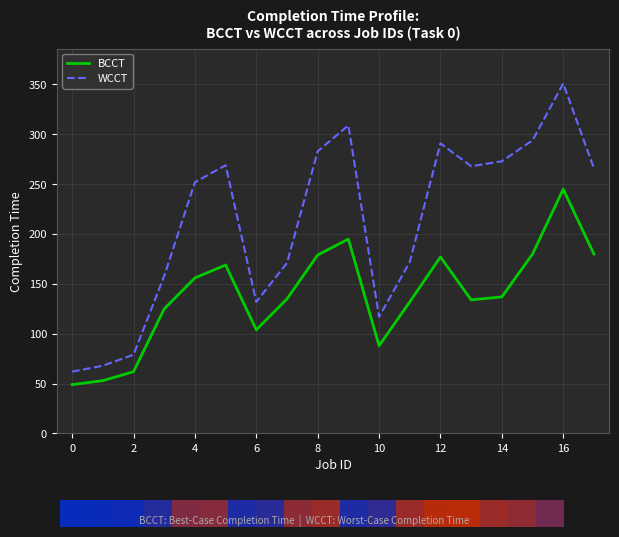

What is the approximate value of WCCT at 6?

132